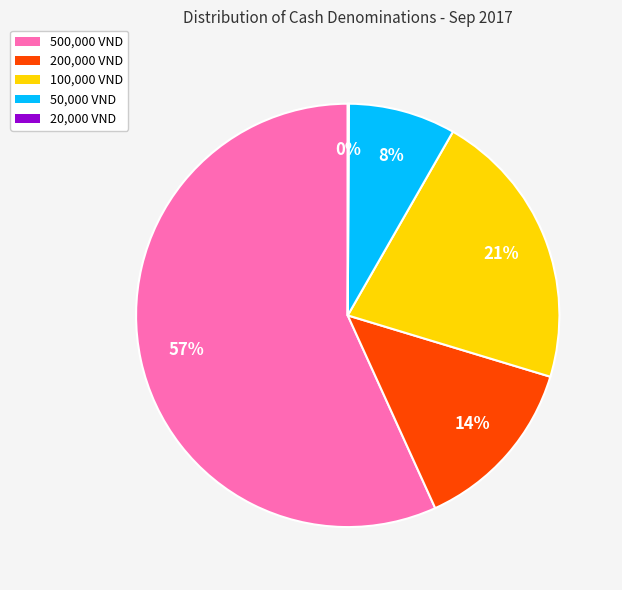

Between 200,000 VND and 100,000 VND, which is larger?

100,000 VND